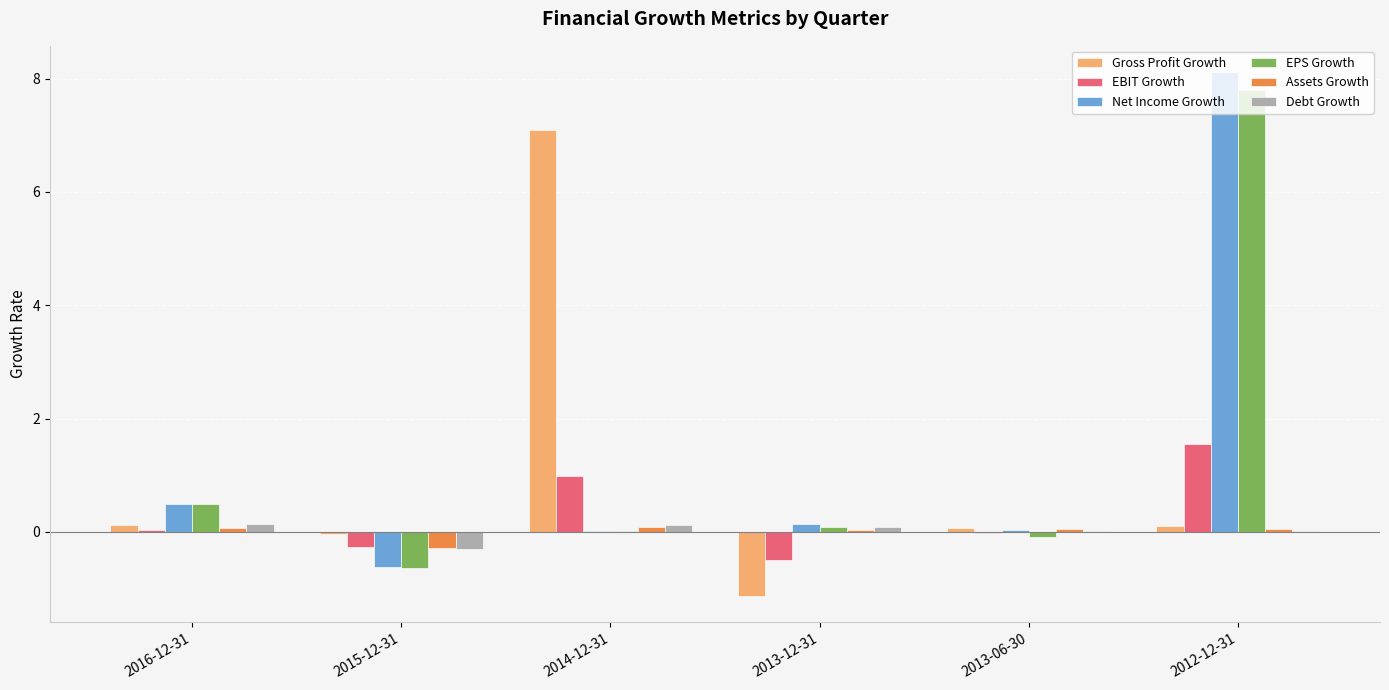

The value of EPS Growth at 2013-12-31 is 0.1. True or false?

True